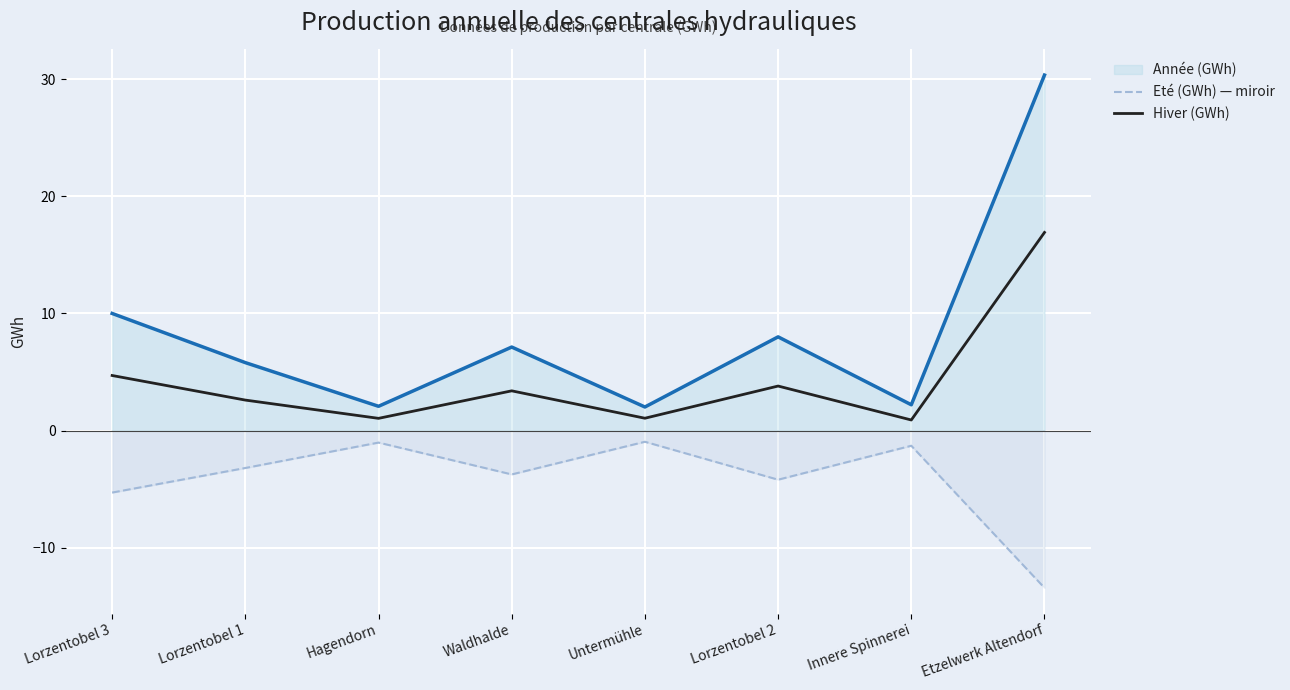

What is the difference between the second highest and second lowest values in the Eté (GWh) — miroir series?

4.3